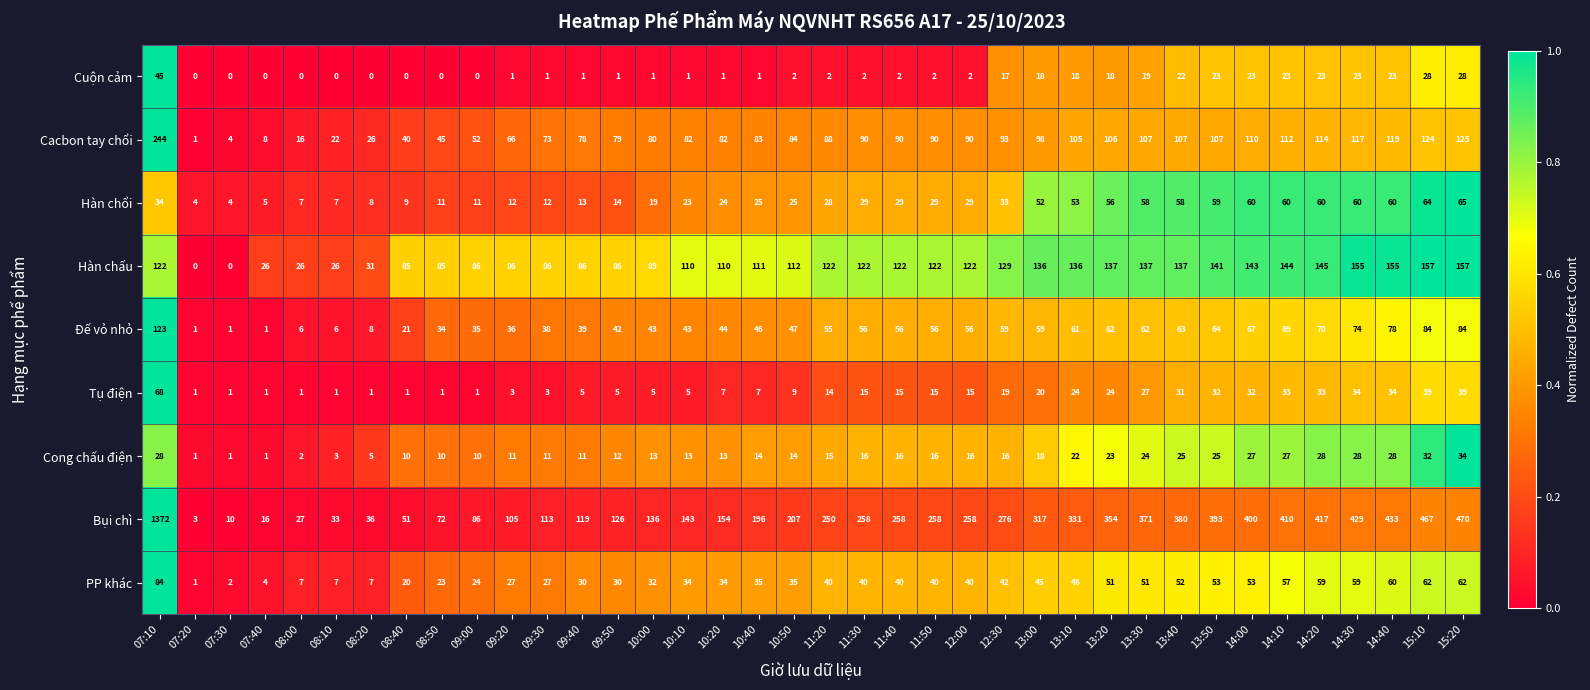

What is the difference between the second highest and minimum values in the PP khác series?

61